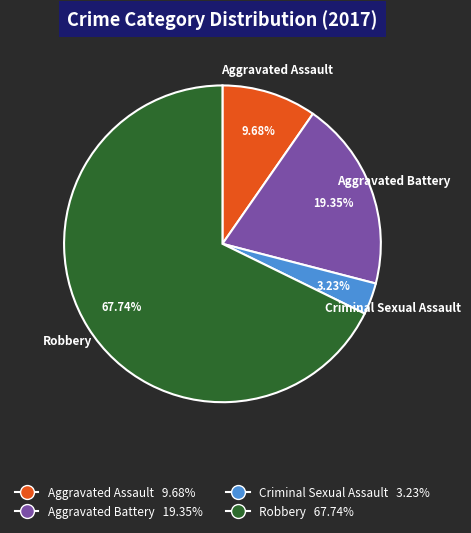

Is there any slice that represents more than half of the pie?

Yes